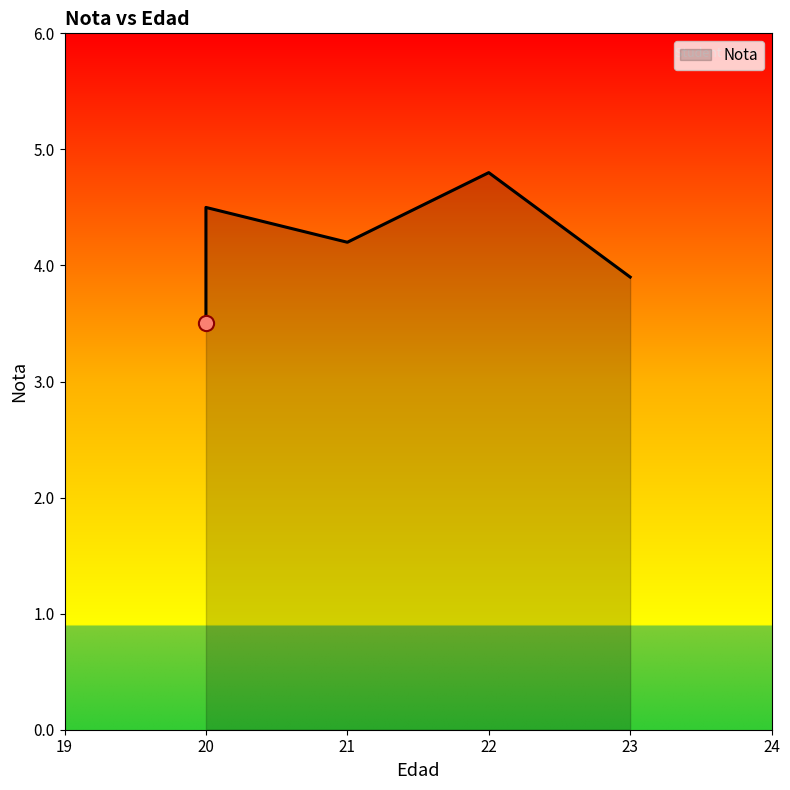

Approximately how many times larger is the value at 21 compared to 23?

1.1